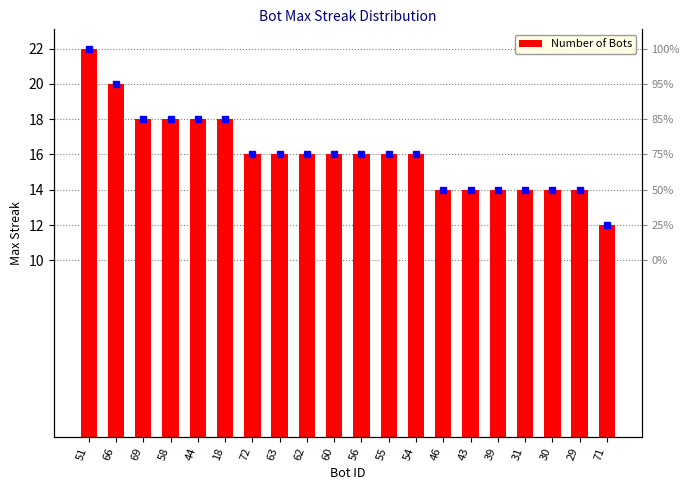

At which category does the chart reach its minimum across all series?

71